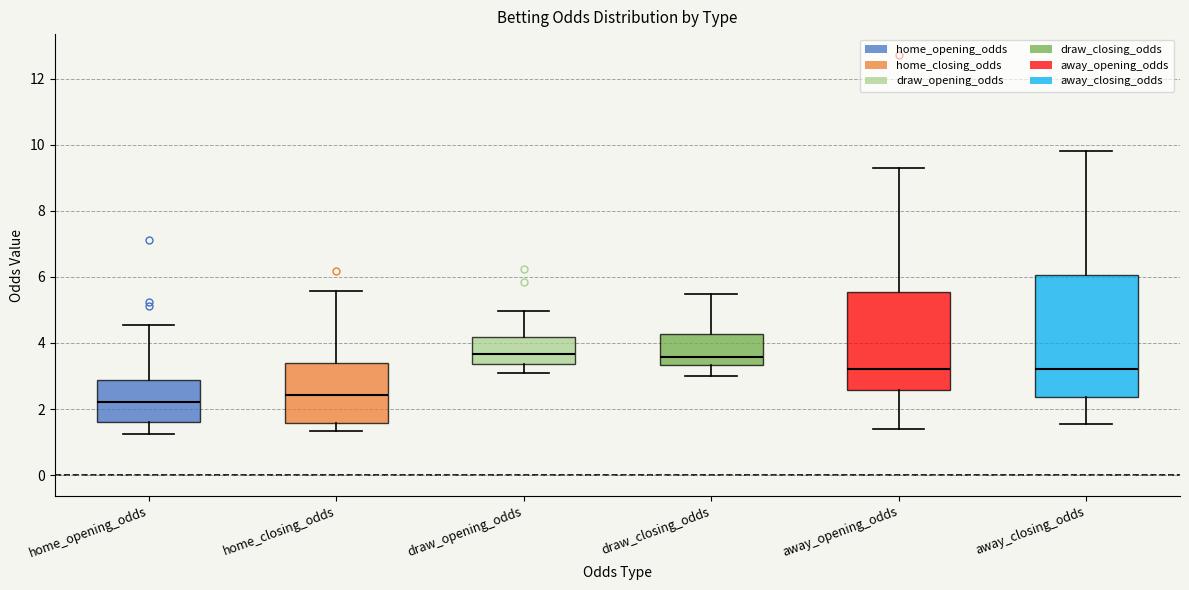

Where does the upper whisker of the box for home_closing_odds end on the y-axis? The values are not printed on the chart, so give them approximately, as read against the axis.

5.6